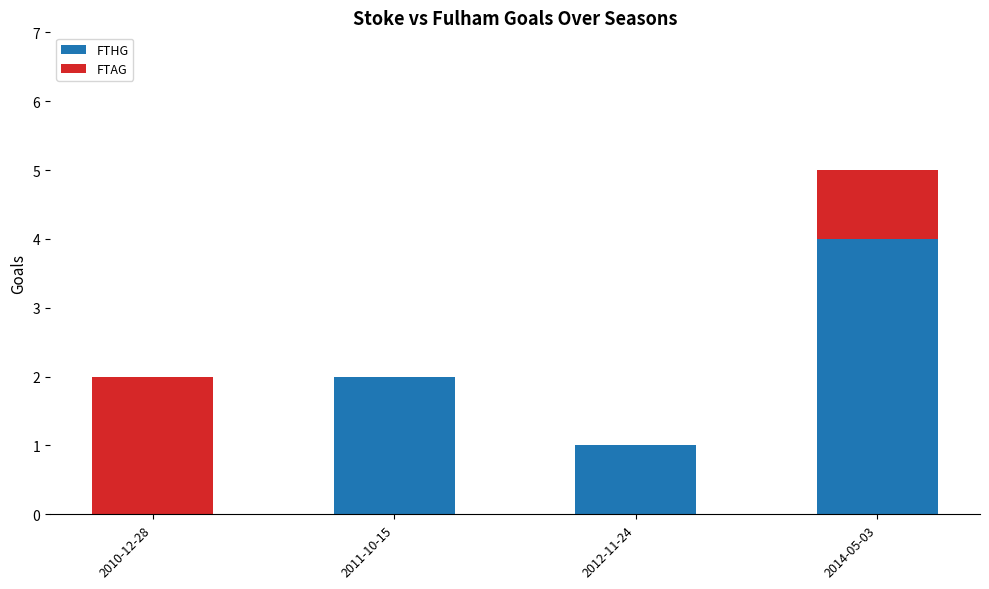

Reading left to right, what are the values for FTHG?

2010-12-28=0	2011-10-15=2	2012-11-24=1	2014-05-03=4